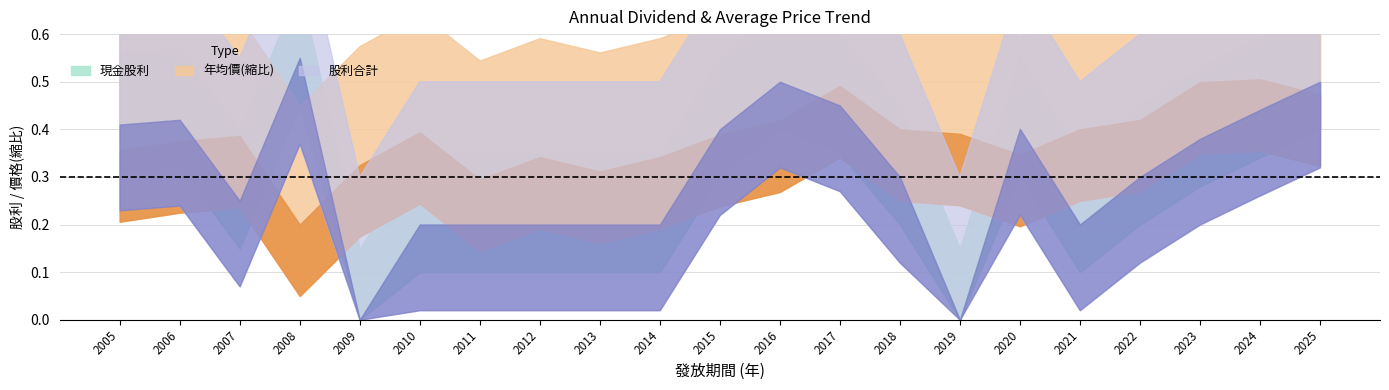

Which label corresponds to the largest value in the chart?

2024